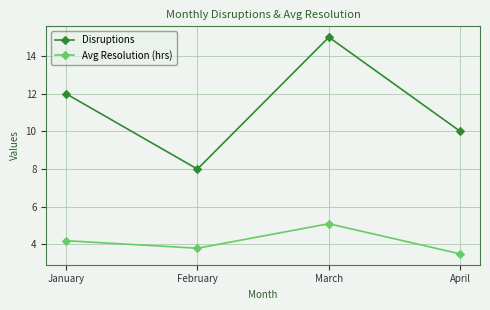

At which category does Disruptions reach its first local peak?

March